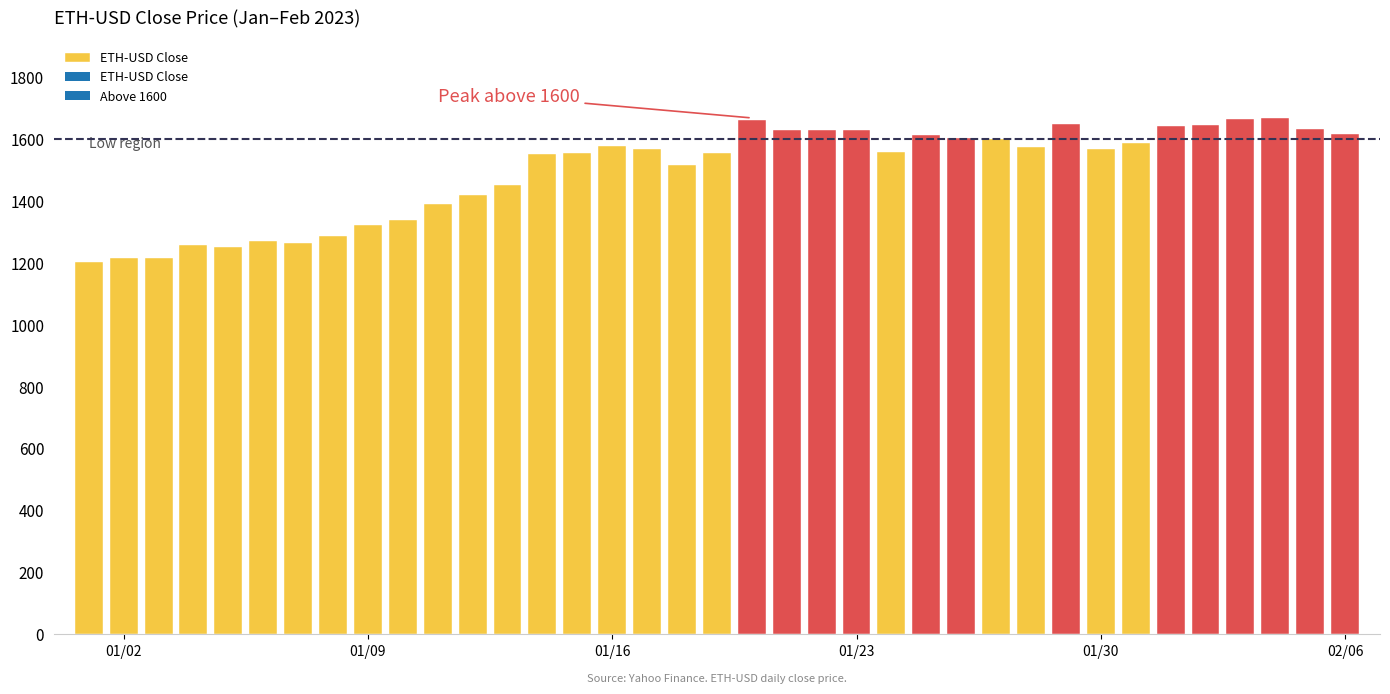

What is the sum of all values?

55340.2